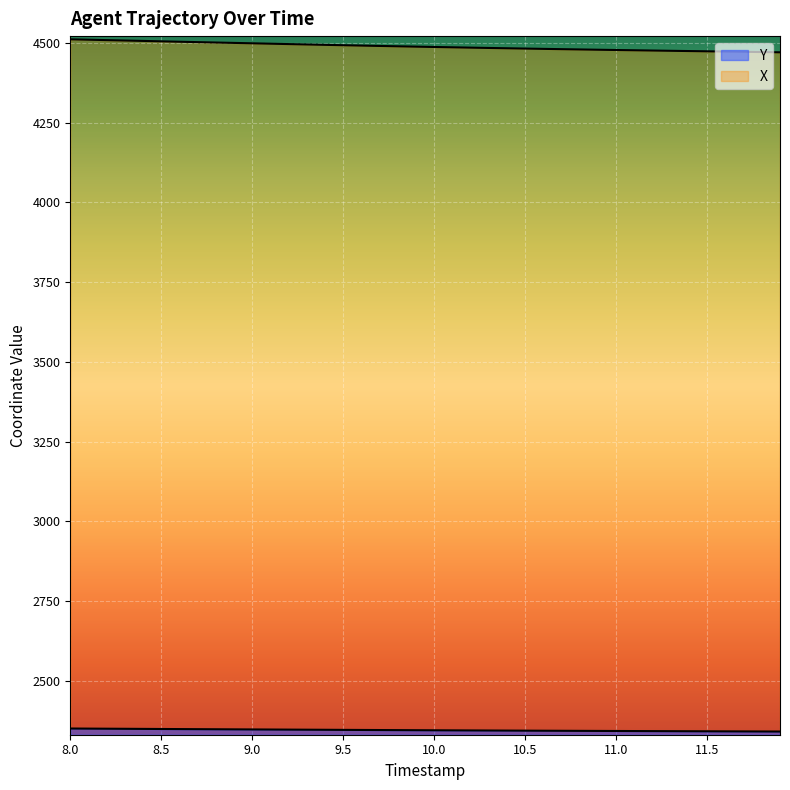

True or false: X and Y cross at least once.

False